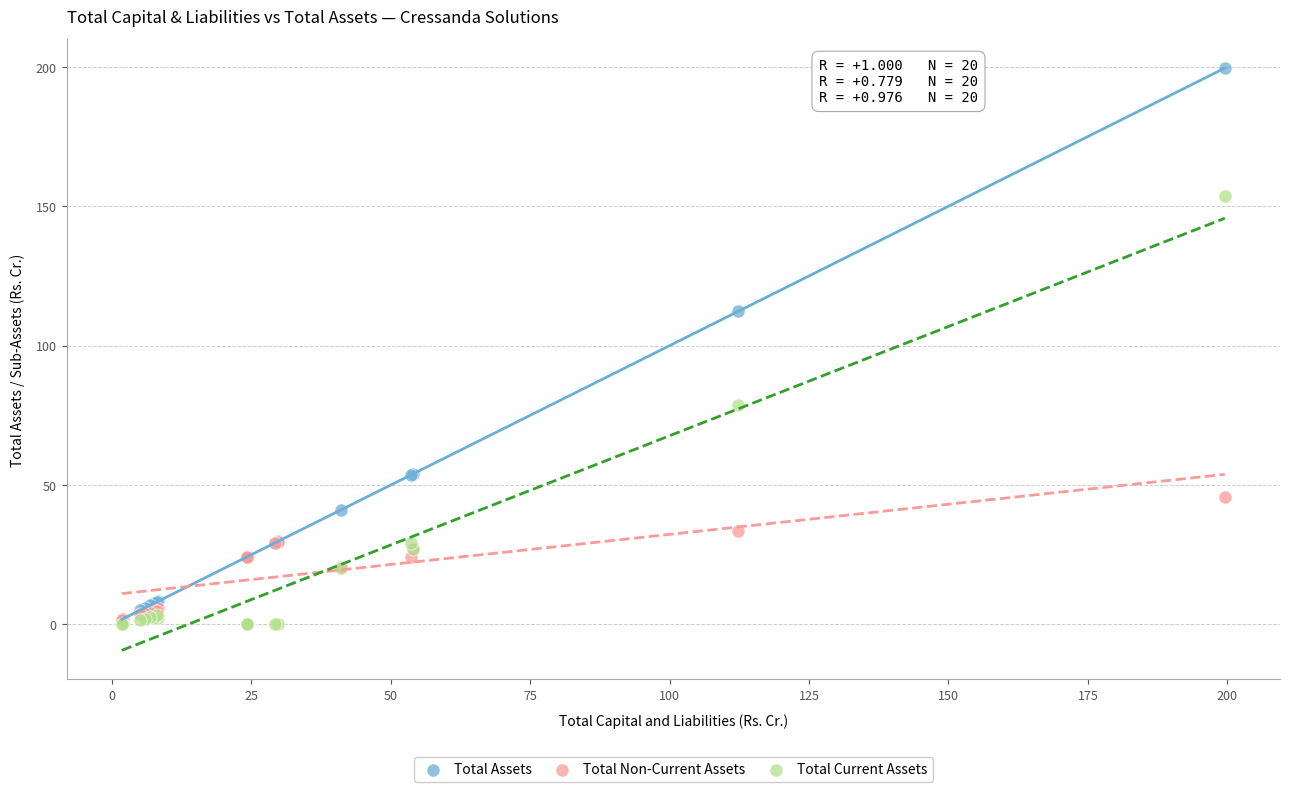

In the Total Assets series, what Y value is closest to 100?

112.3